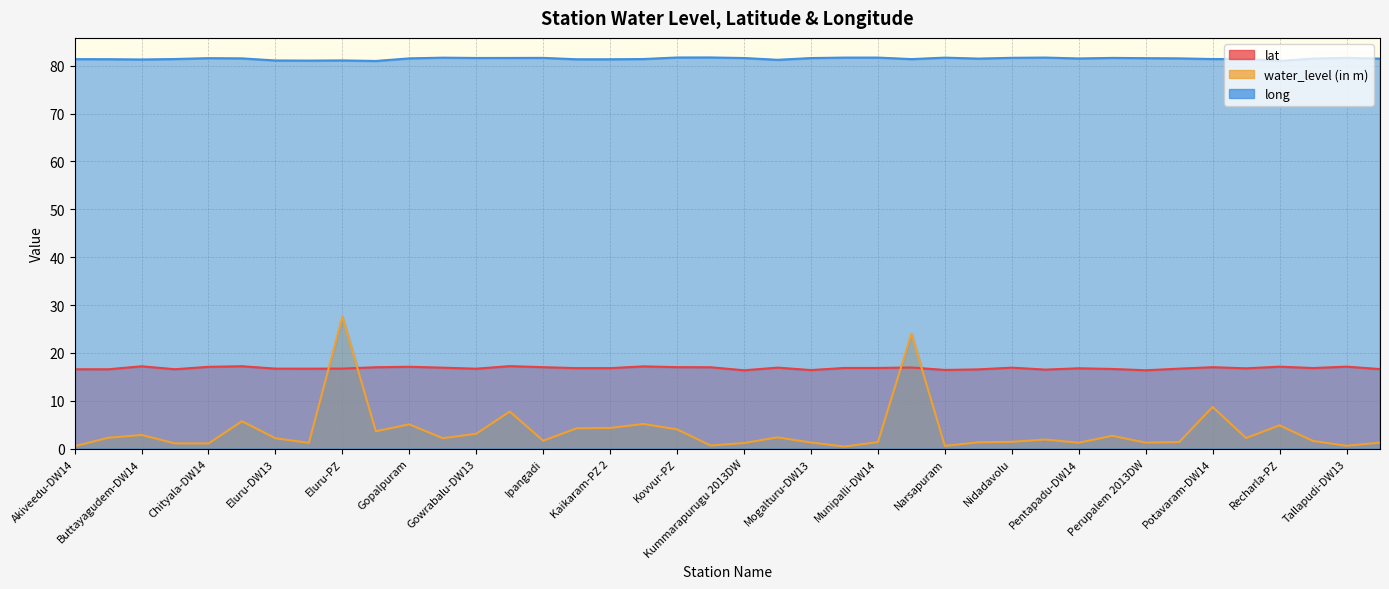

What is the sum of the water_level (in m) values at Pippara-DW13 and Nallajerla-PZ 2?

25.4